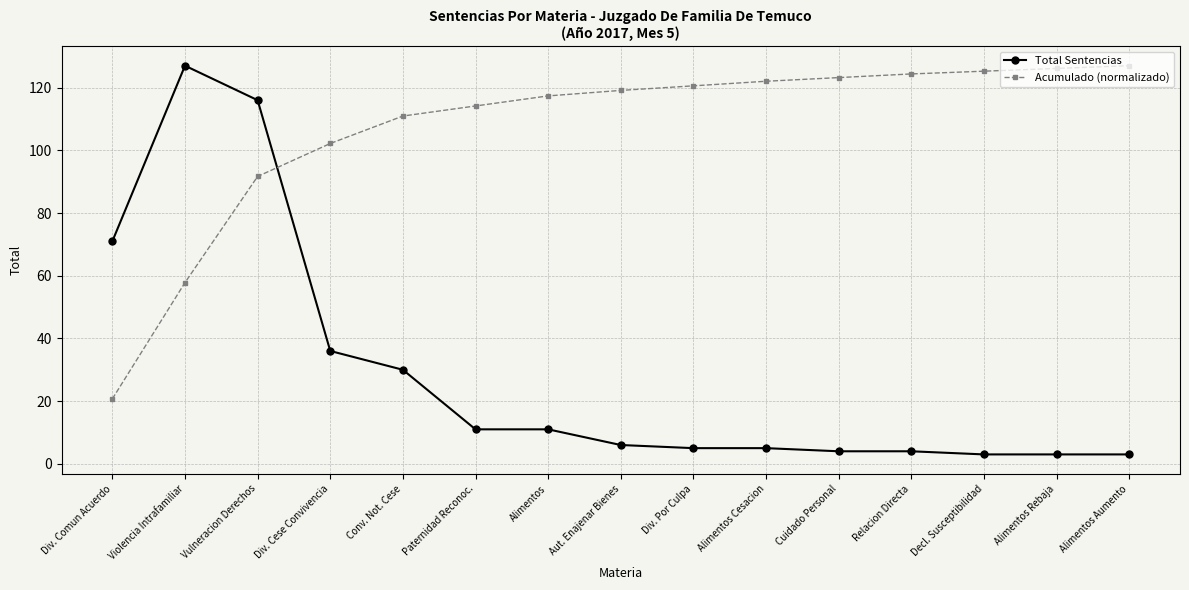

Reading right to left, what are all the values shown in this chart?

Total Sentencias: 3.0	3.0	3.0	4.0	4.0	5.0	5.0	6.0	11.0	11.0	30.0	36.0	116.0	127.0	71.0
Acumulado (normalizado): 127.0	126.1	125.2	124.4	123.2	122.0	120.6	119.1	117.4	114.2	110.9	102.2	91.7	57.8	20.7